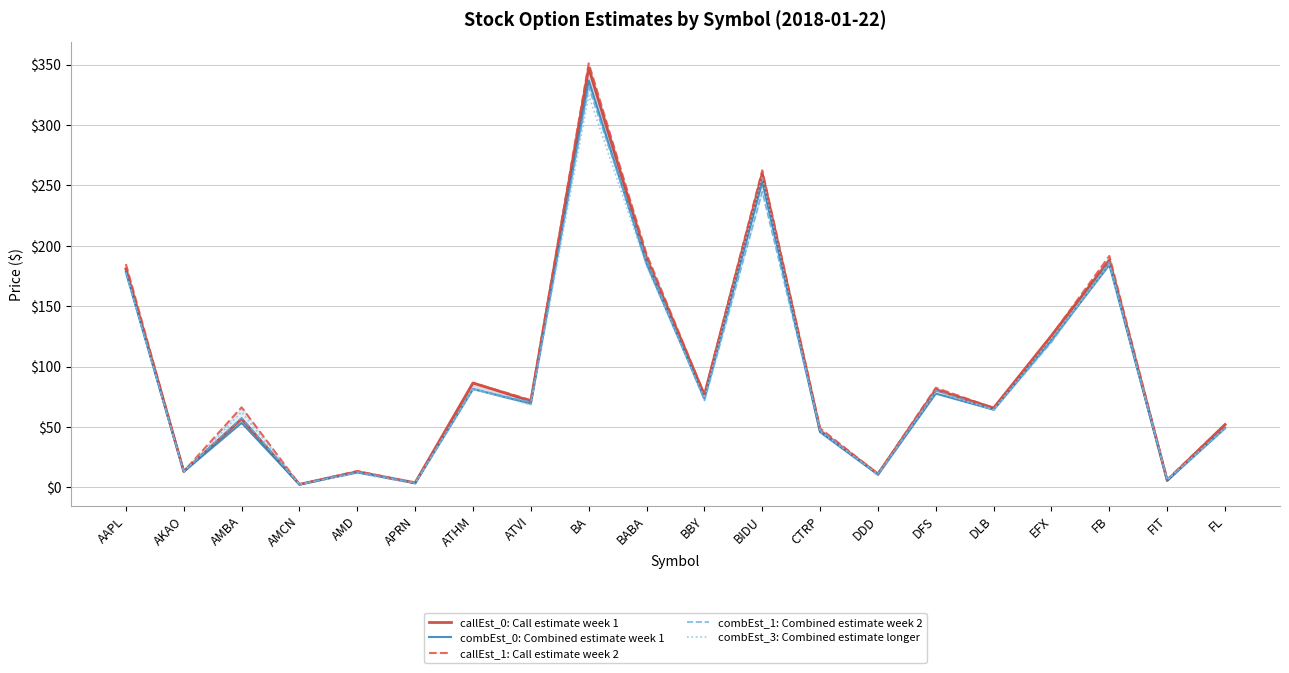

Between AMCN and FL, which series saw the biggest shift?

callEst_0: Call estimate week 1